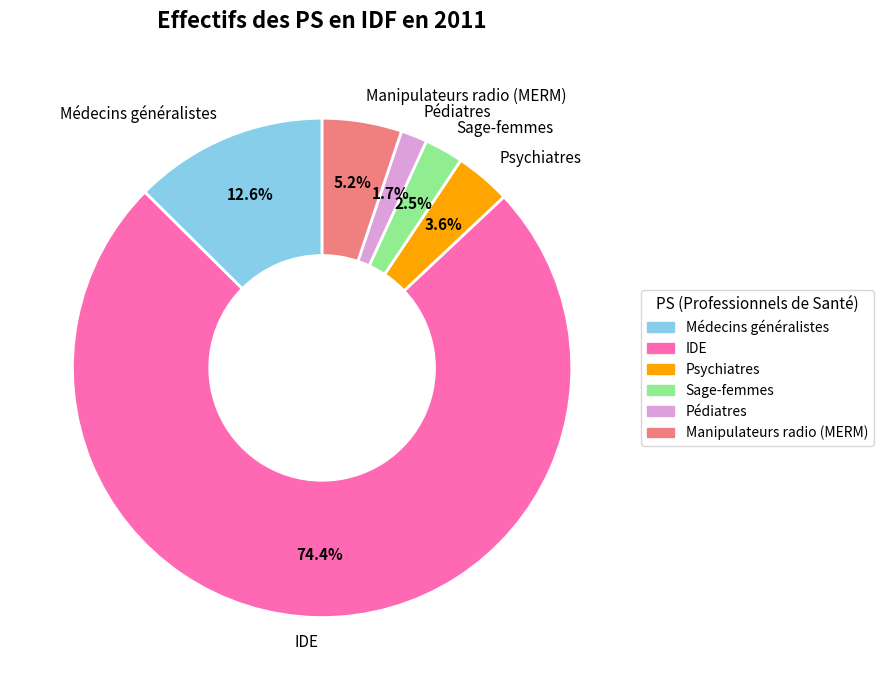

What is the largest slice in the pie chart?

IDE